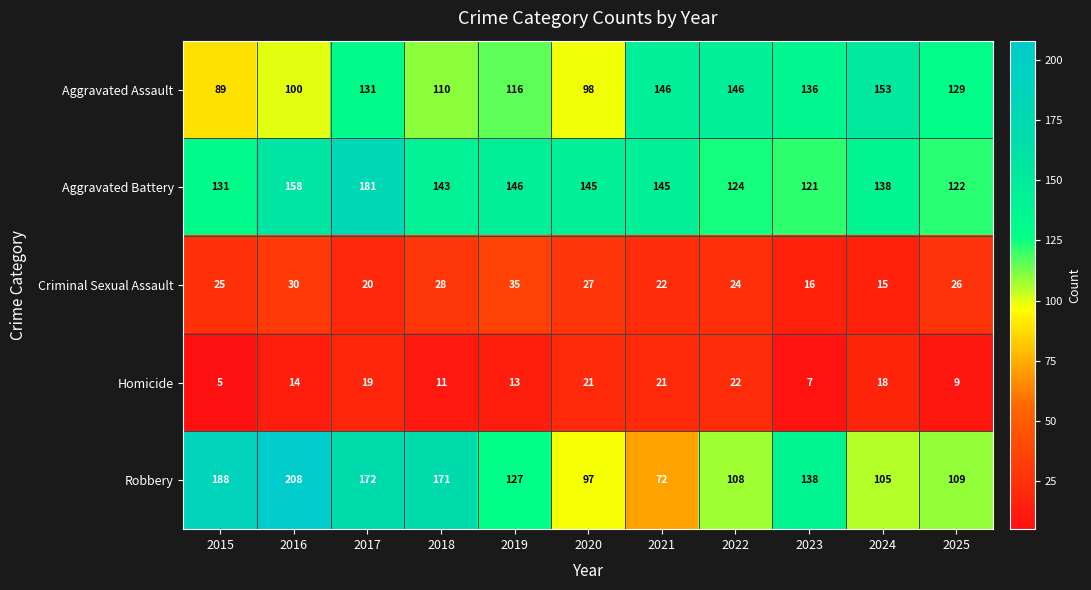

What is the minimum value for Robbery?

72